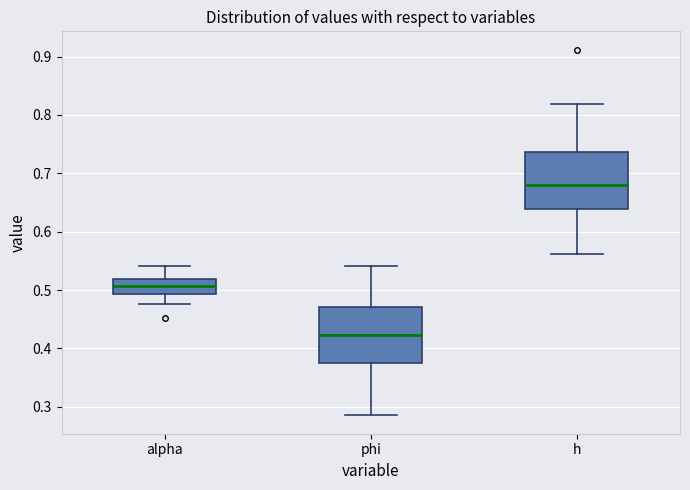

Which box's median line is the highest?

h